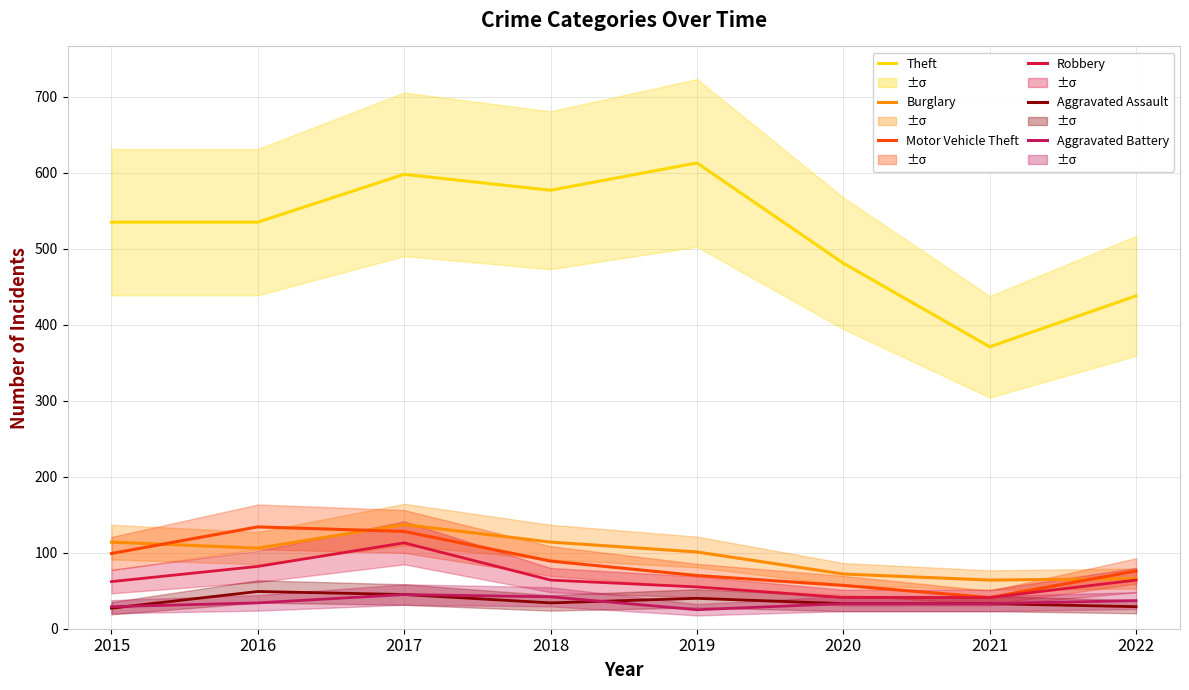

Reading right to left, what are all the values shown in this chart?

Theft: 438	371	481	613	577	598	535	535
Burglary: 66	64	72	101	114	137	106	114
Motor Vehicle Theft: 76	41	57	70	89	128	134	99
Robbery: 64	41	41	55	64	113	82	62
Aggravated Assault: 29	33	33	40	34	45	49	27
Aggravated Battery: 37	33	33	25	42	45	34	29